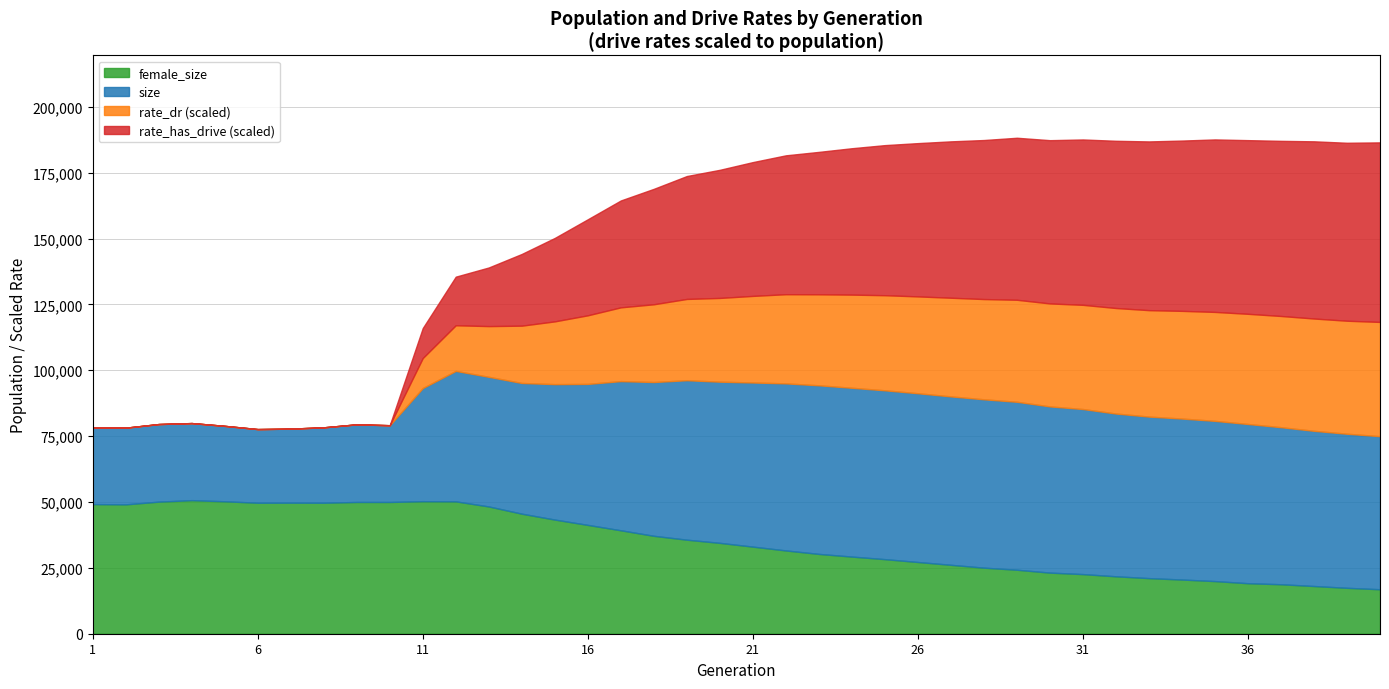

The value of rate_dr at 33 is 0.4. True or false?

True